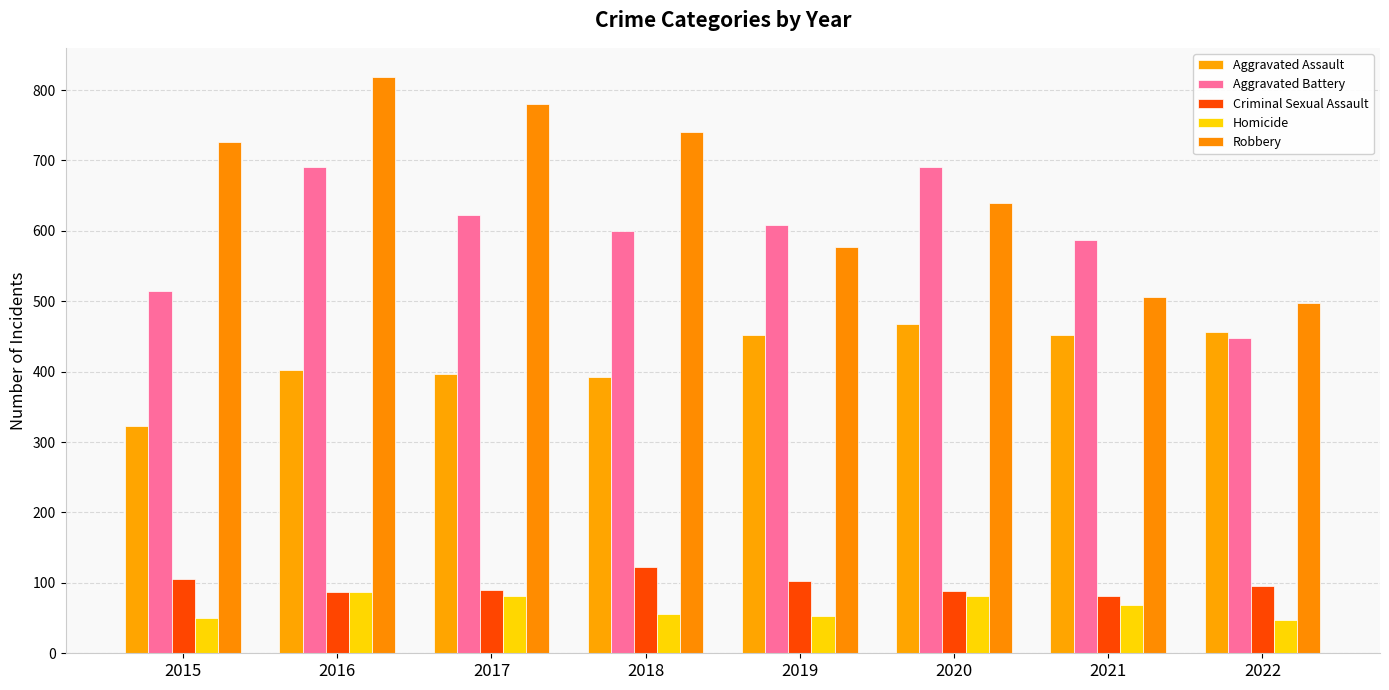

Between 2022 and 2015, which is larger?

2022